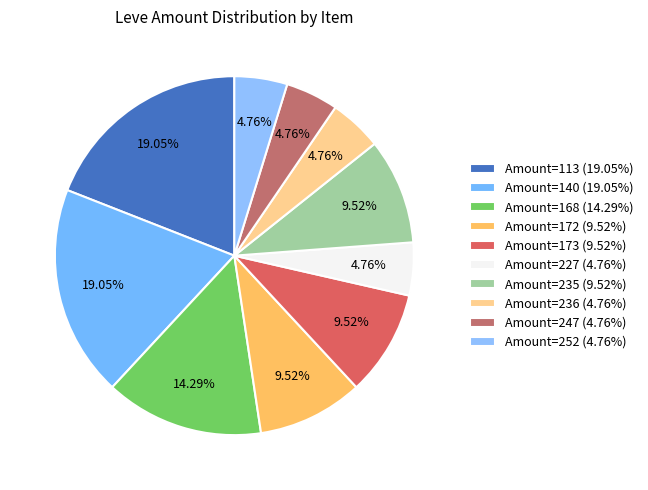

How many segments does this pie chart have?

10